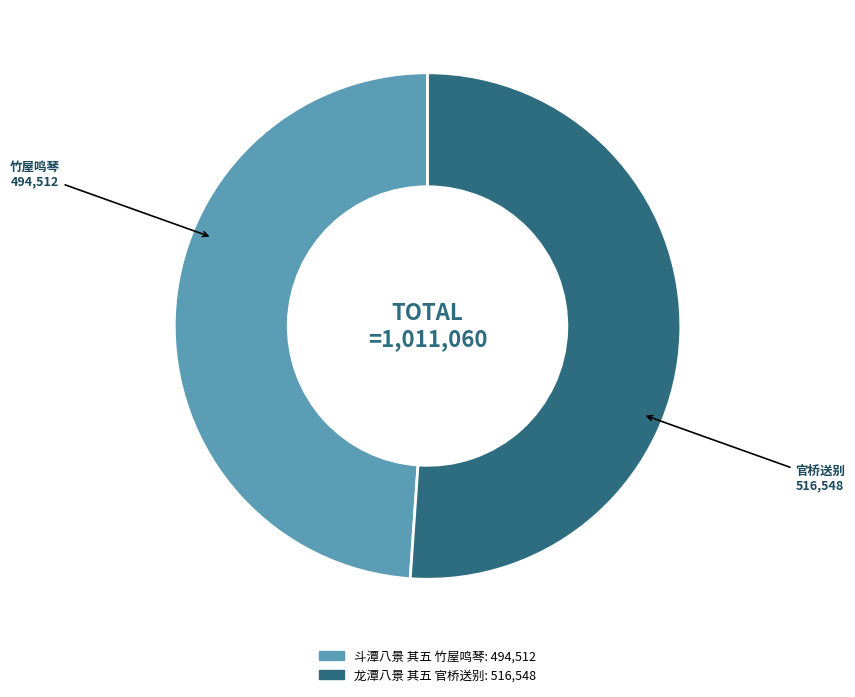

Is 龙潭八景 其五 官桥送别 the majority of the pie?

Yes